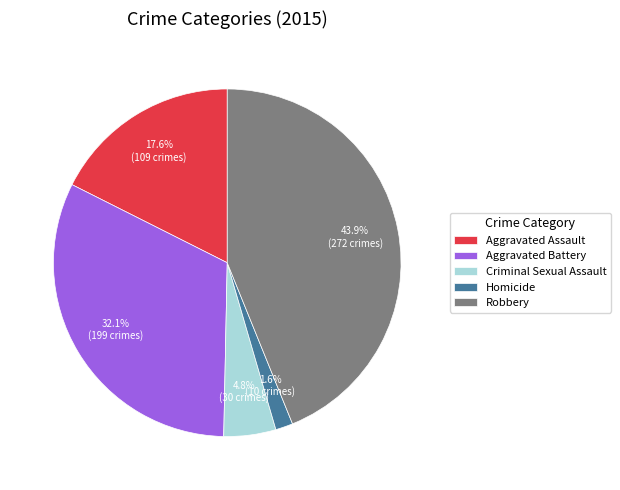

To the nearest percent, what is the average slice percentage?

20%